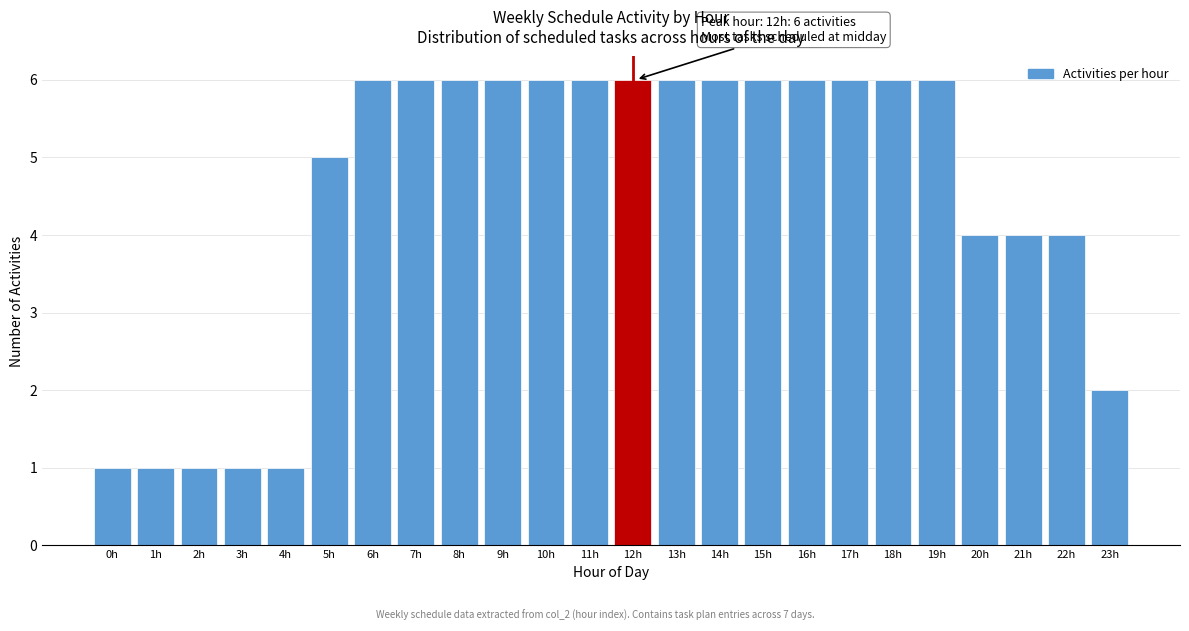

Reading left to right, list all the values displayed in this chart.

0h=1	1h=1	2h=1	3h=1	4h=1	5h=5	6h=6	7h=6	8h=6	9h=6	10h=6	11h=6	12h=6	13h=6	14h=6	15h=6	16h=6	17h=6	18h=6	19h=6	20h=4	21h=4	22h=4	23h=2